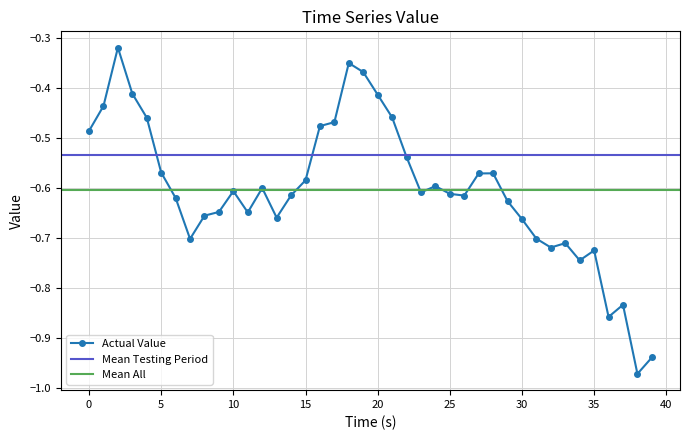

True or false: the data has more than 2 interior local peaks.

True